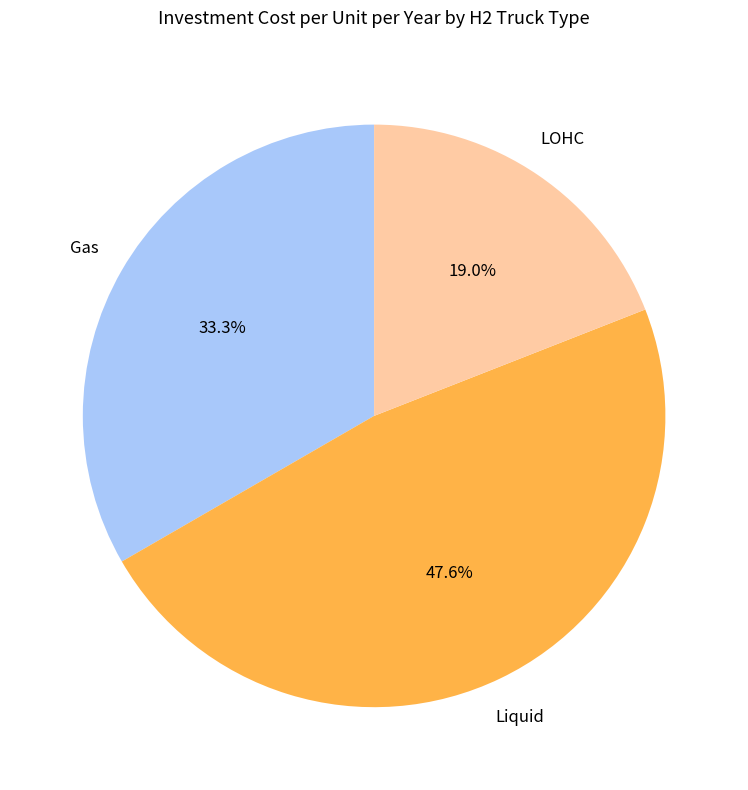

Is there a majority slice in this chart?

No